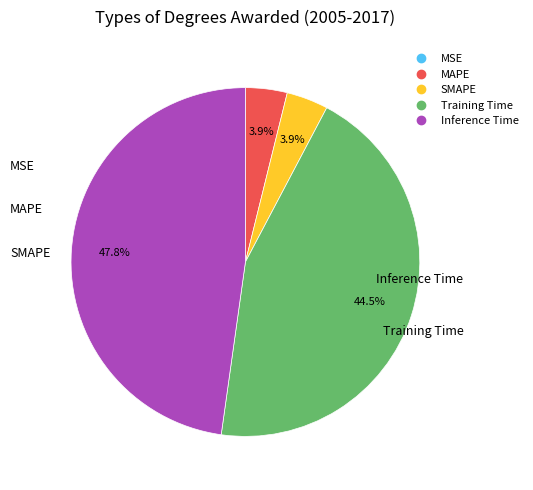

Is there a majority slice in this chart?

No